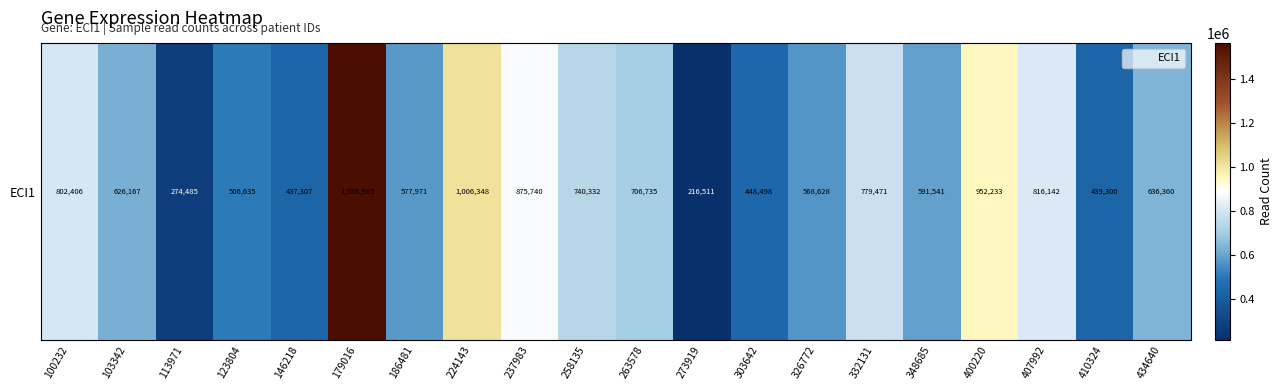

Between 103342 and 224143, which is larger?

224143